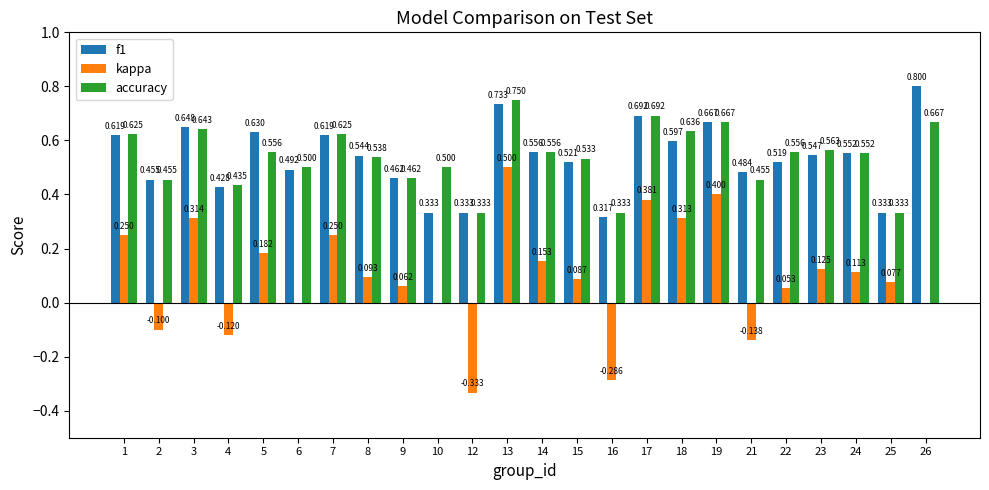

How many distinct data groups are displayed?

3